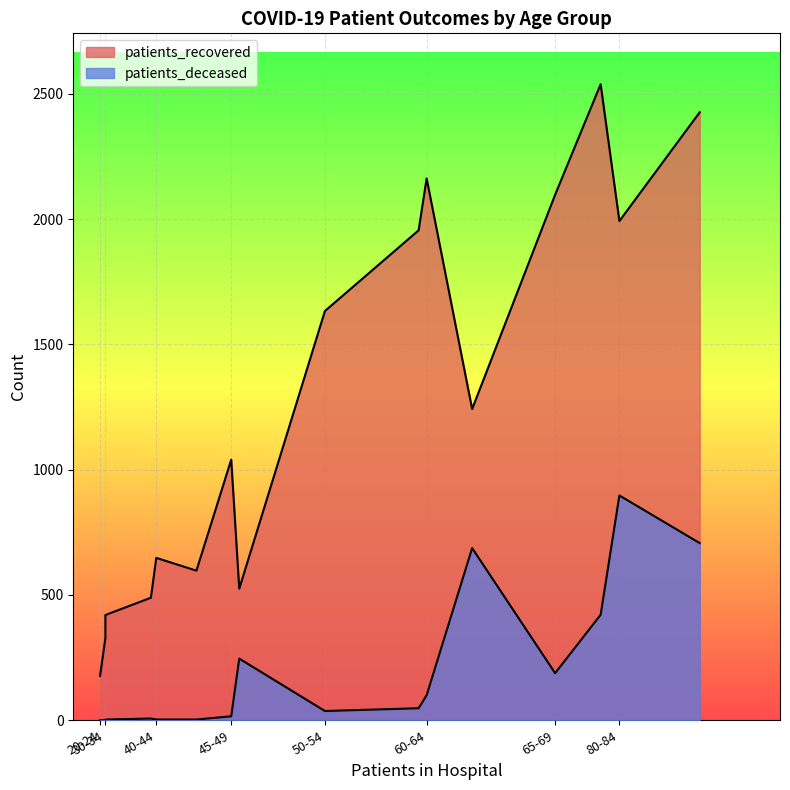

The value of patients_deceased at 45-49 is 3. True or false?

False